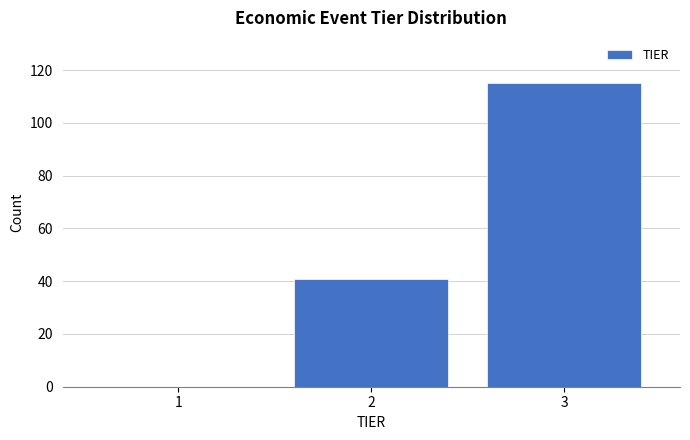

Over which range of the x-axis is the bar tallest?

2.5 to 3.5